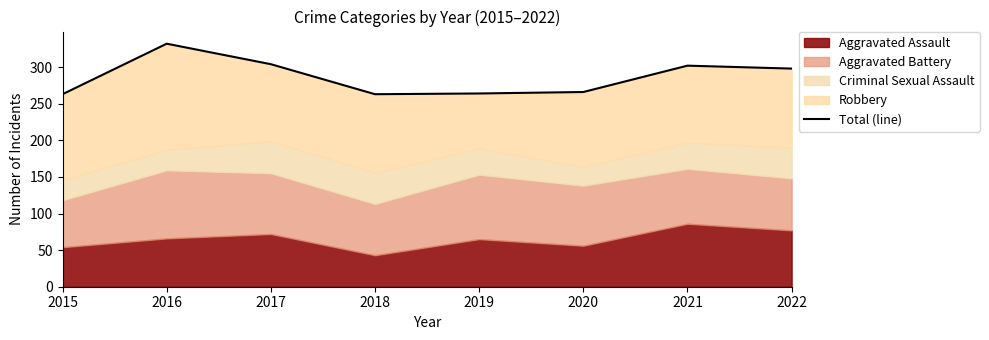

True or false: the data shows 304 at 2017.

True